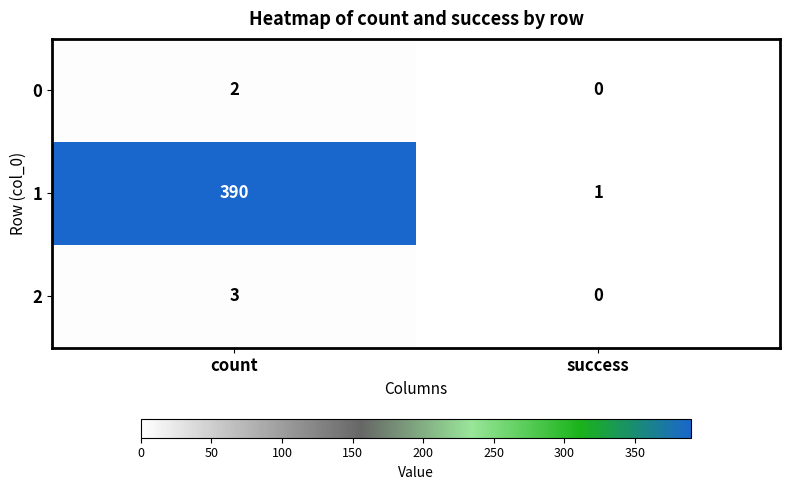

At how many categories does at least one series exceed 149?

1